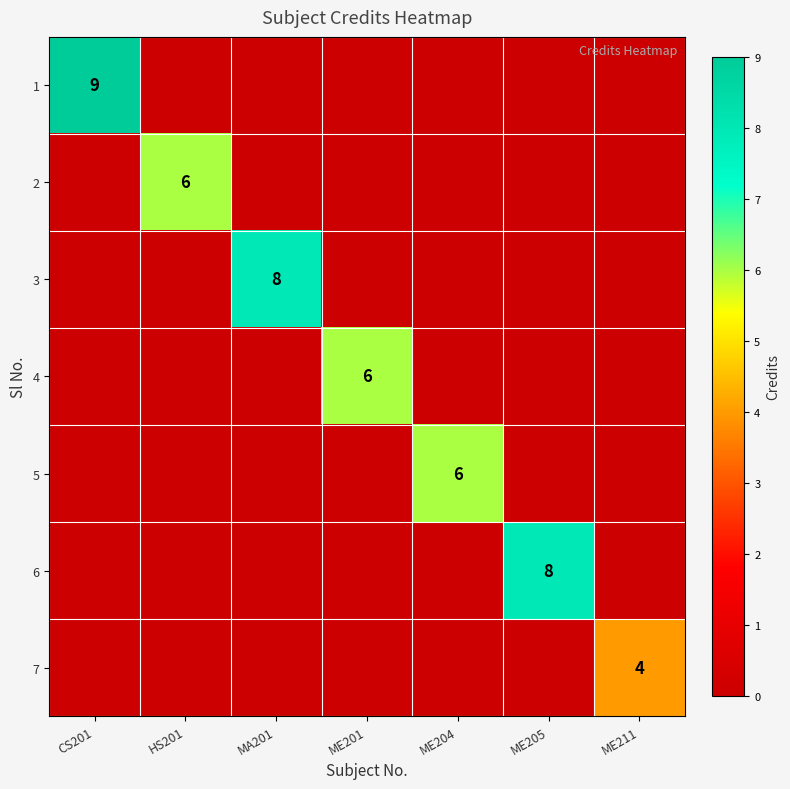

What is the total value across all series at CS201?

9